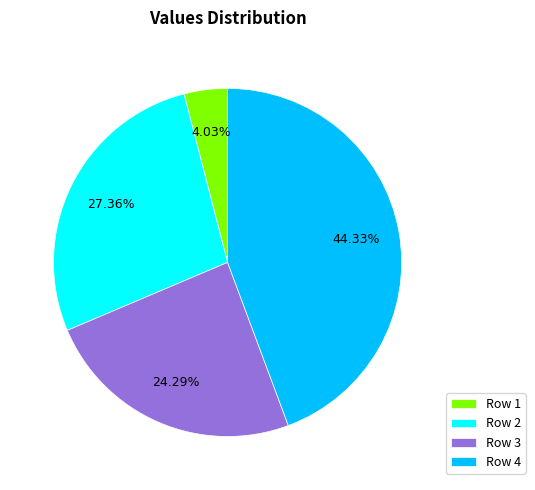

Rank the categories by value from highest to lowest.

Row 4, Row 2, Row 3, Row 1